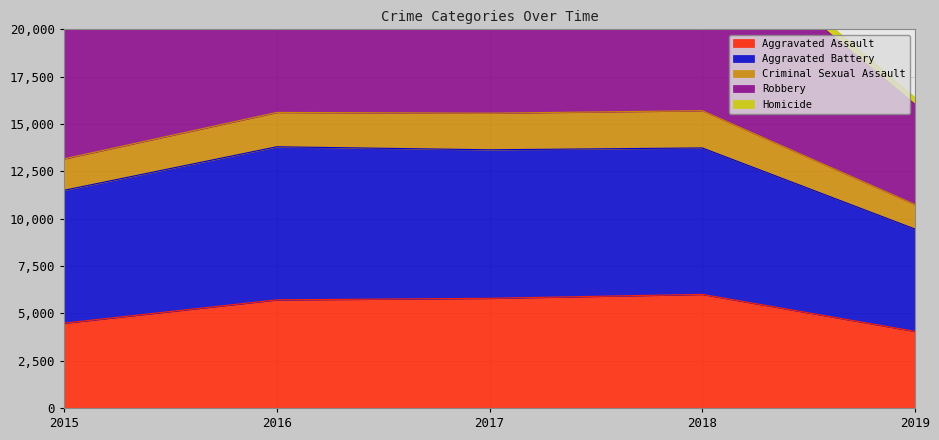

What value does the Robbery series have at 2018?

25971